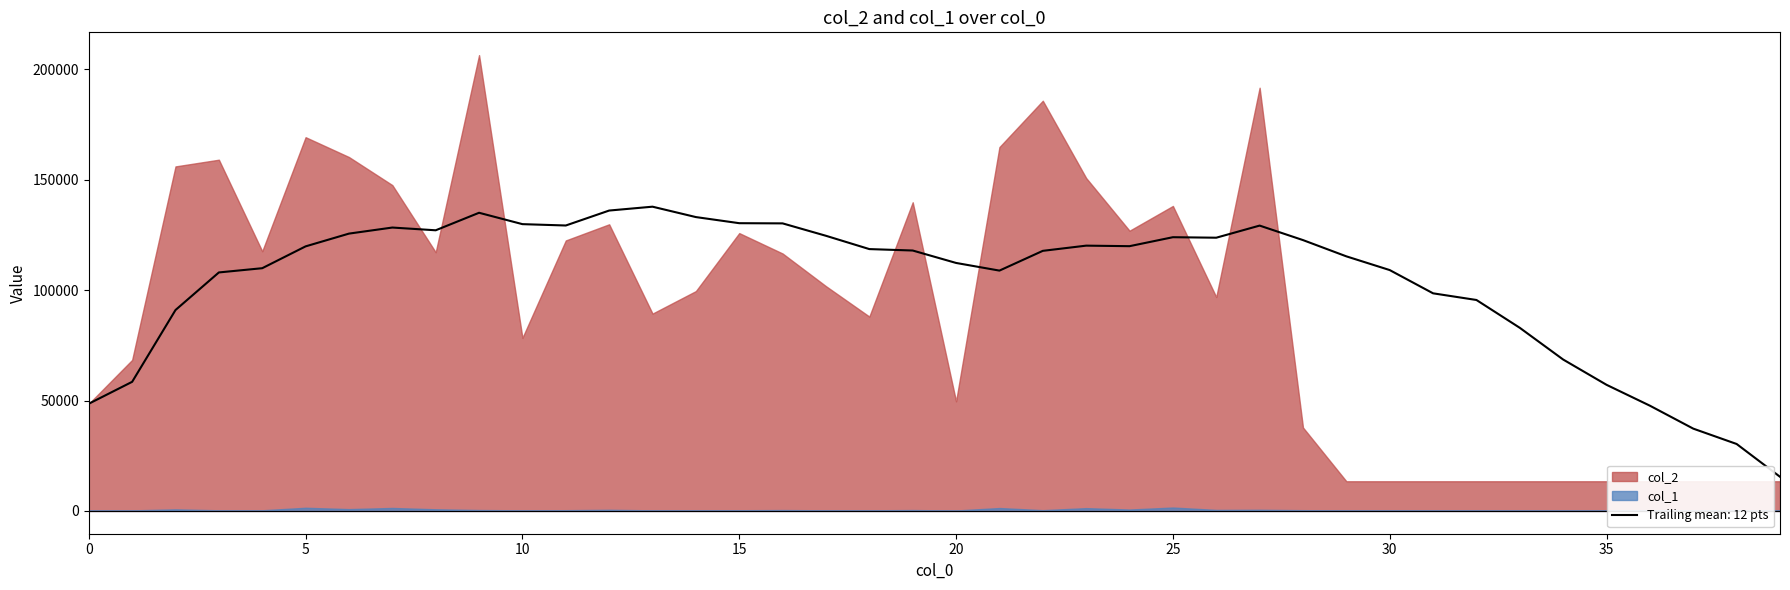

What is the value of the col_2 point at the 24th from the left?

150813